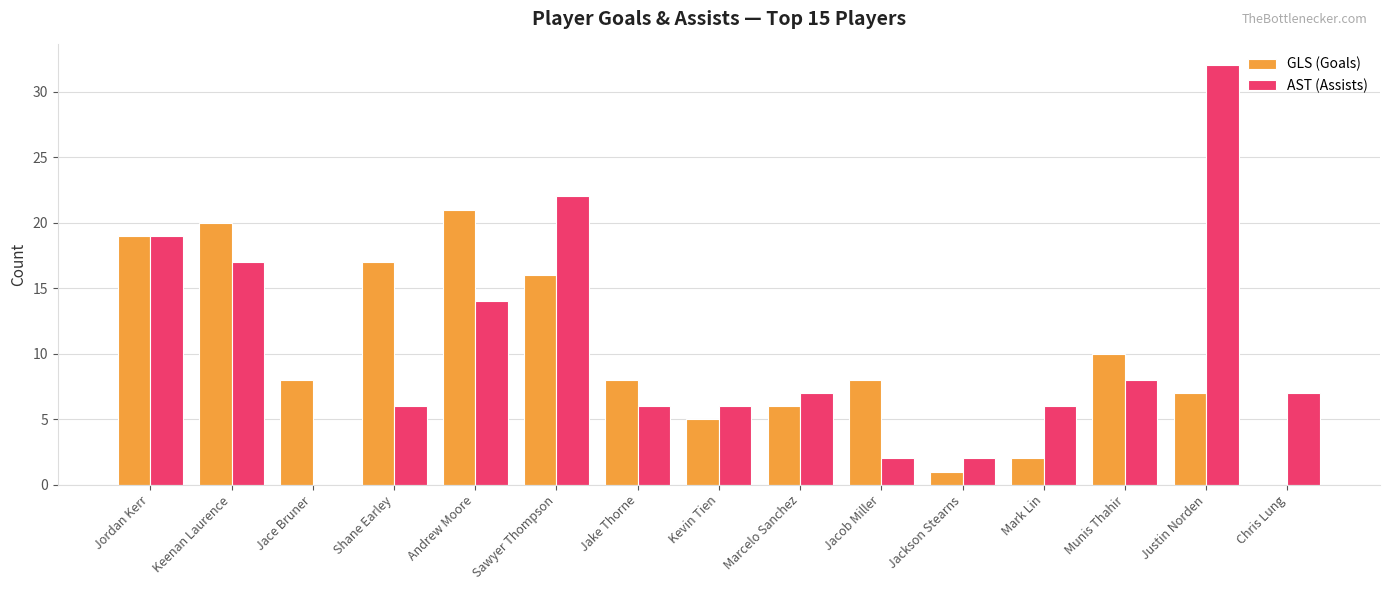

Count the number of data series in this chart.

2